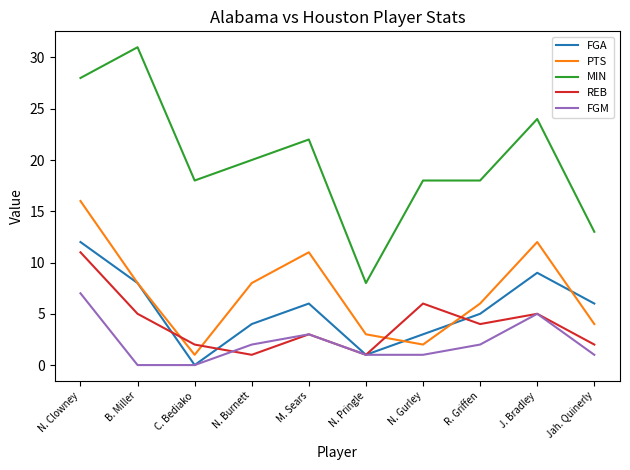

Does the chart have visible grid lines?

No